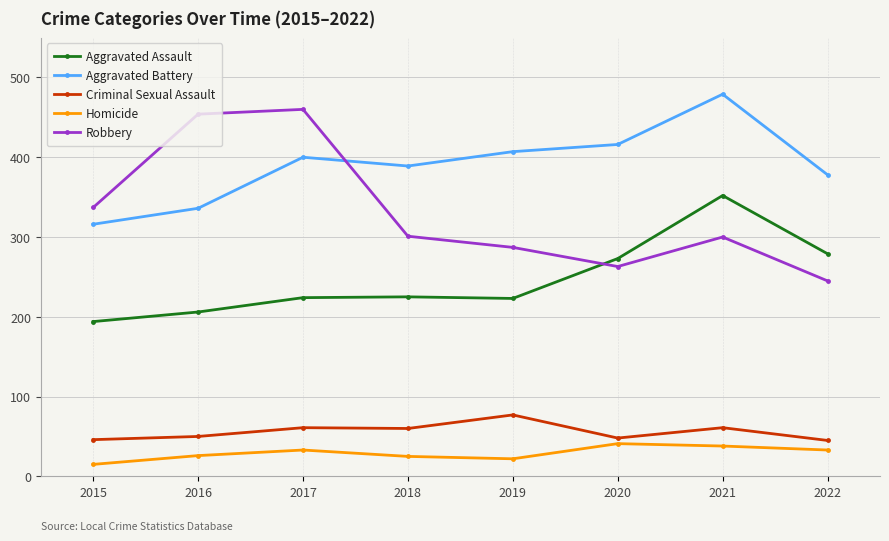

What is the difference between the maximum and minimum values in the Aggravated Battery series?

163